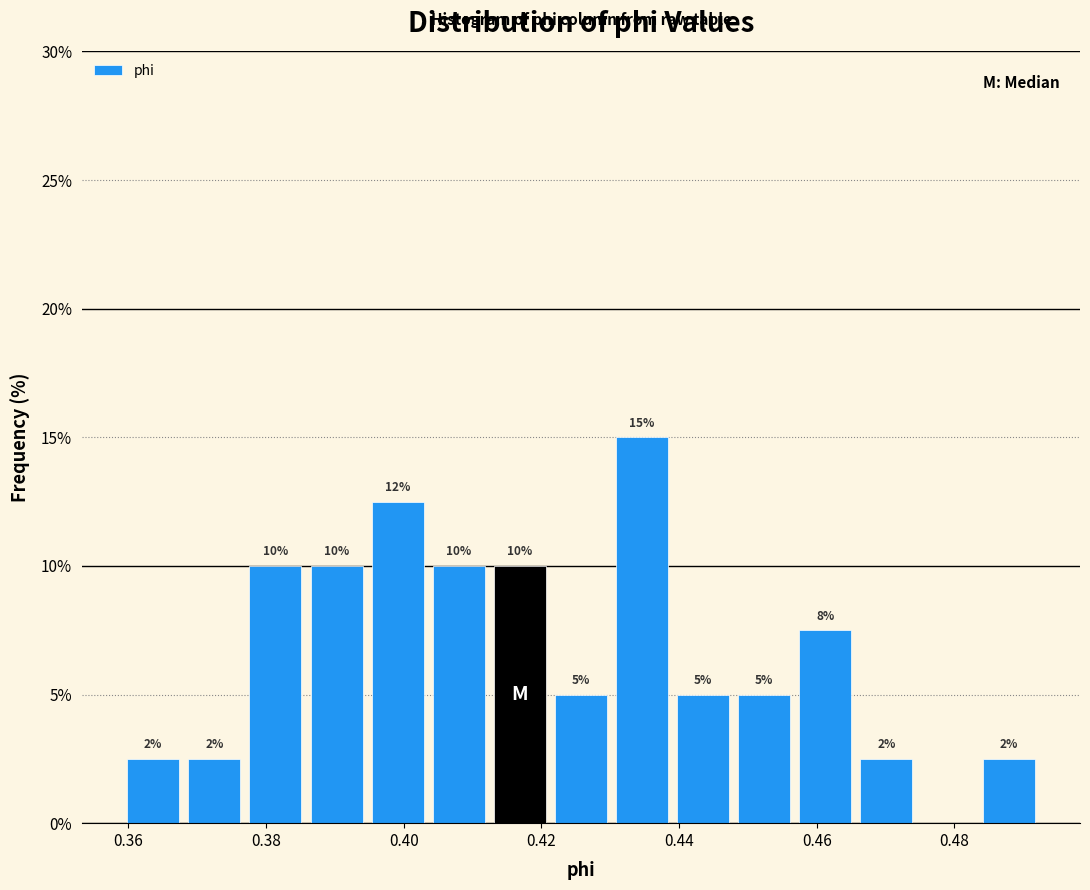

Over which range of the x-axis is the bar tallest?

0.430 to 0.440